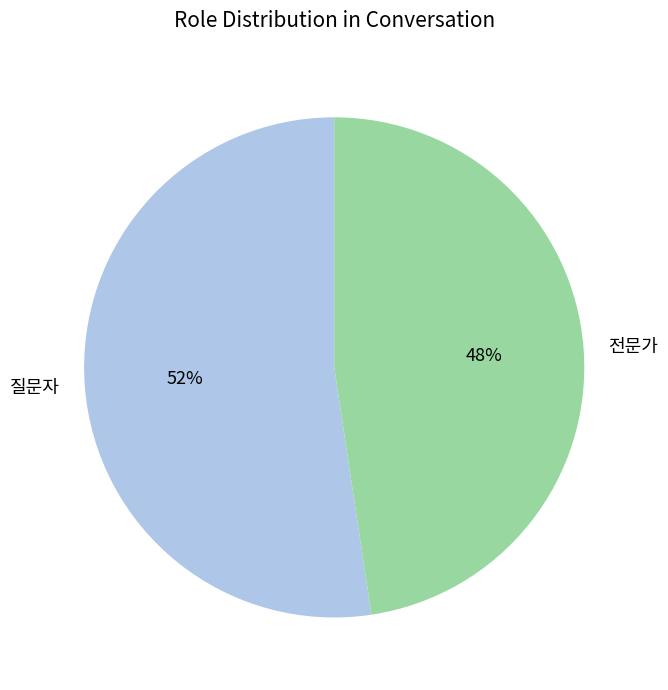

Between 질문자 and 전문가, which is larger?

질문자